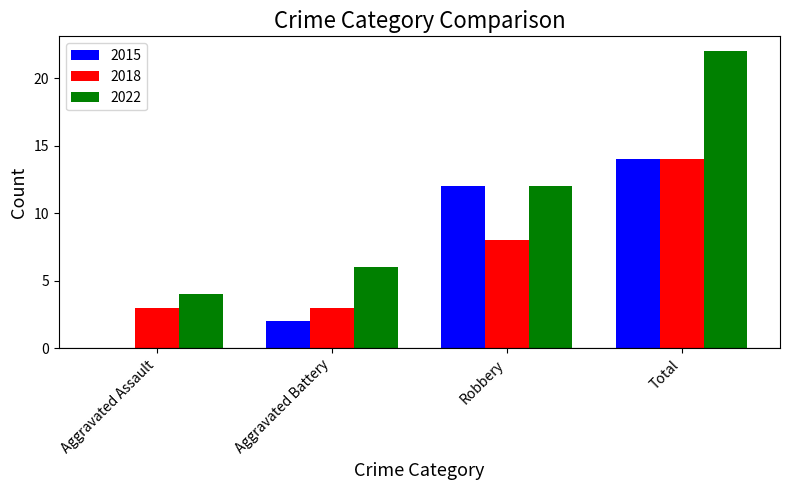

Which series changed the most between Aggravated Battery and Total?

2022